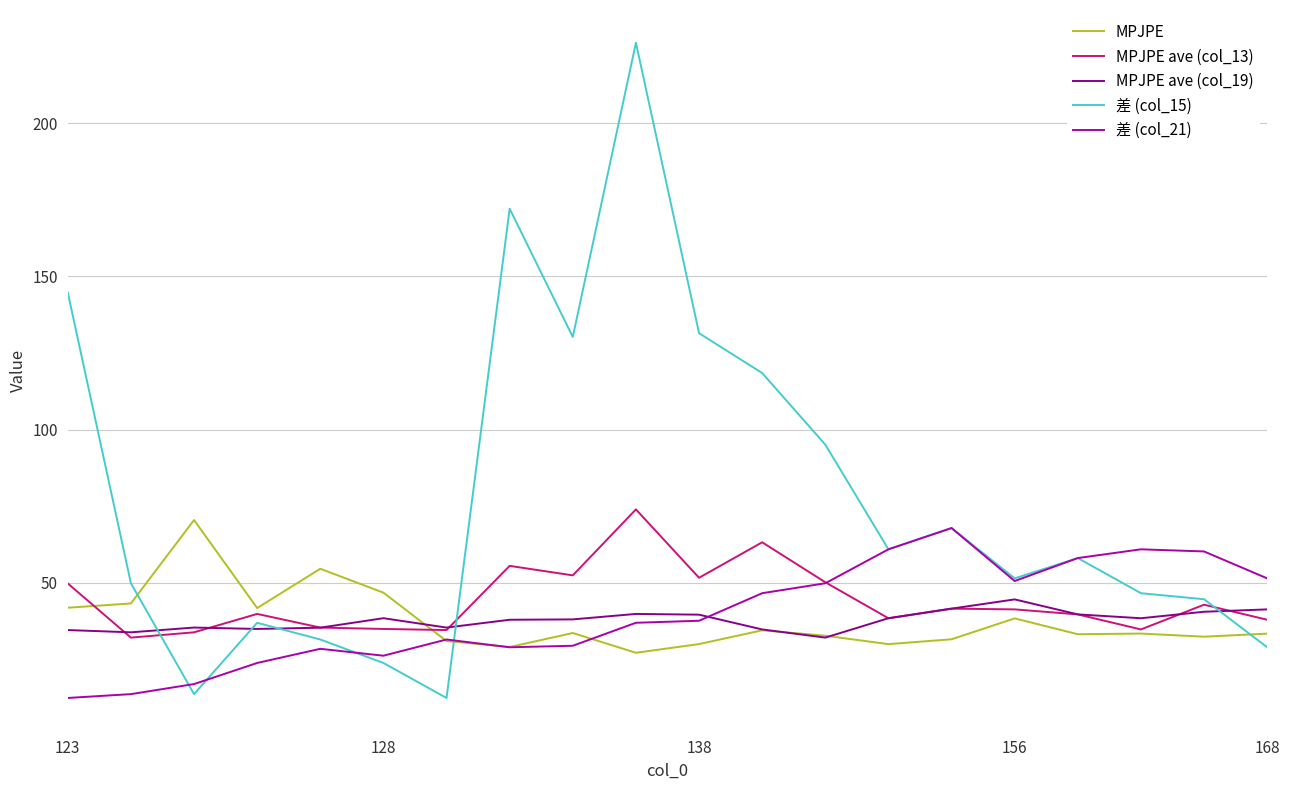

Which series has the largest range (max minus min)?

差 (col_15)